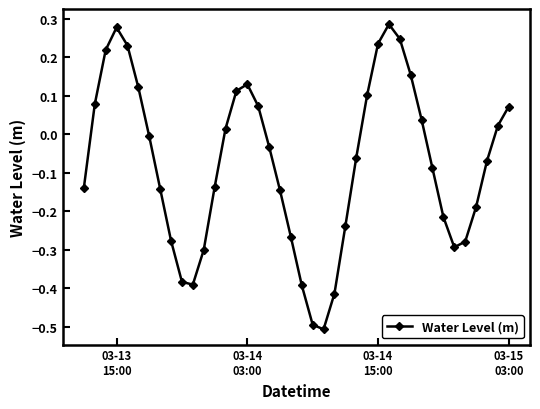

What is the smallest value displayed?

-0.5